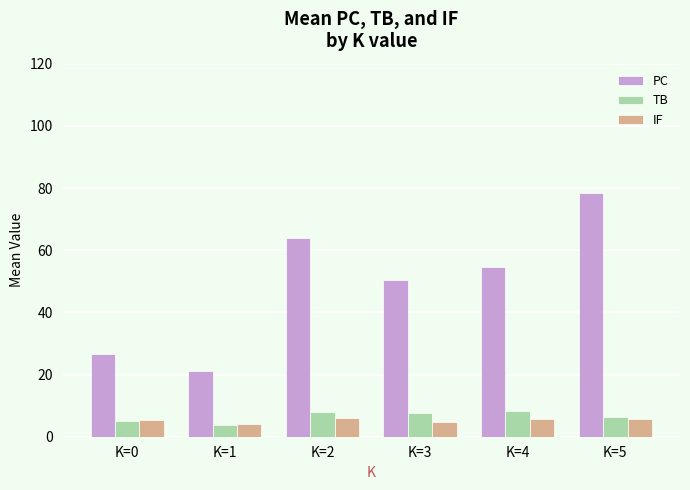

What is the average value of the PC series?

49.1